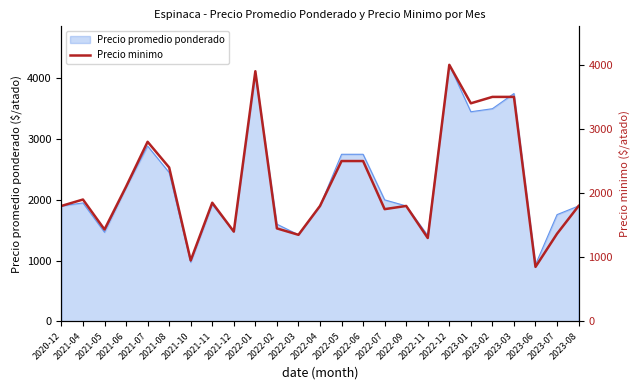

Which label corresponds to the largest value in the chart?

2022-12